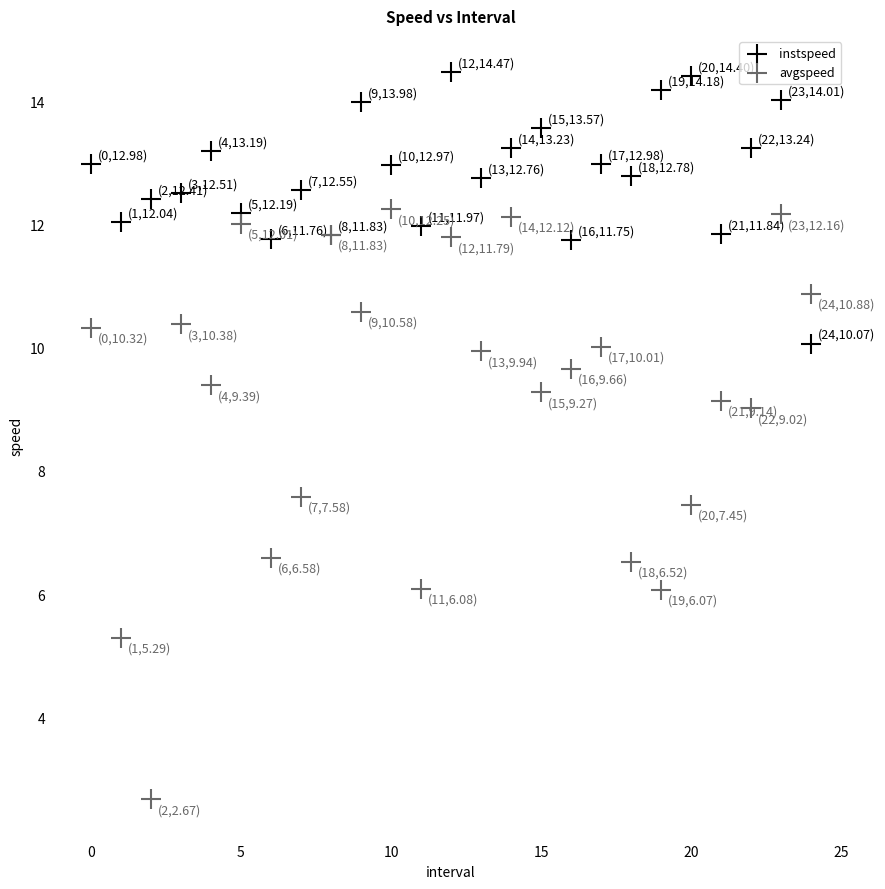

Which series has the largest Y range (max minus min)?

avgspeed